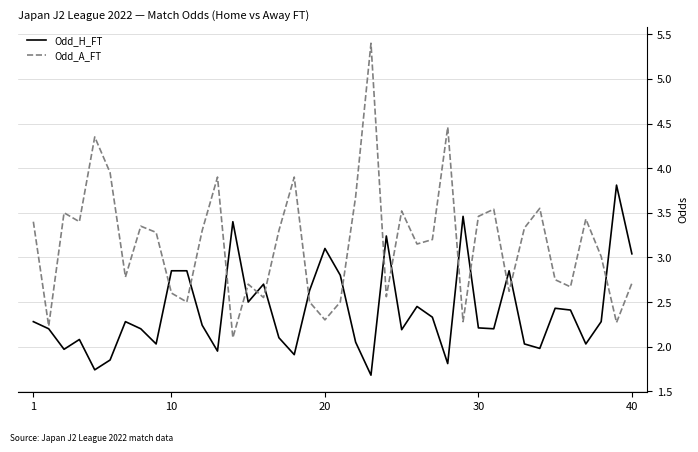

Which series has the largest total across all categories?

Odd_A_FT